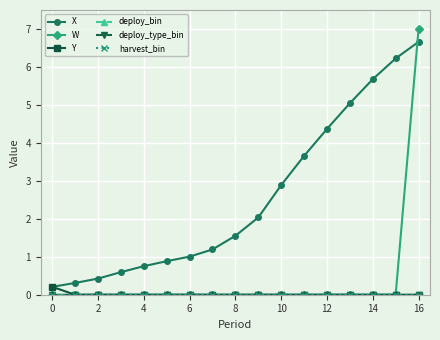

What is the value of the X point at the 7th from the left?

1.0